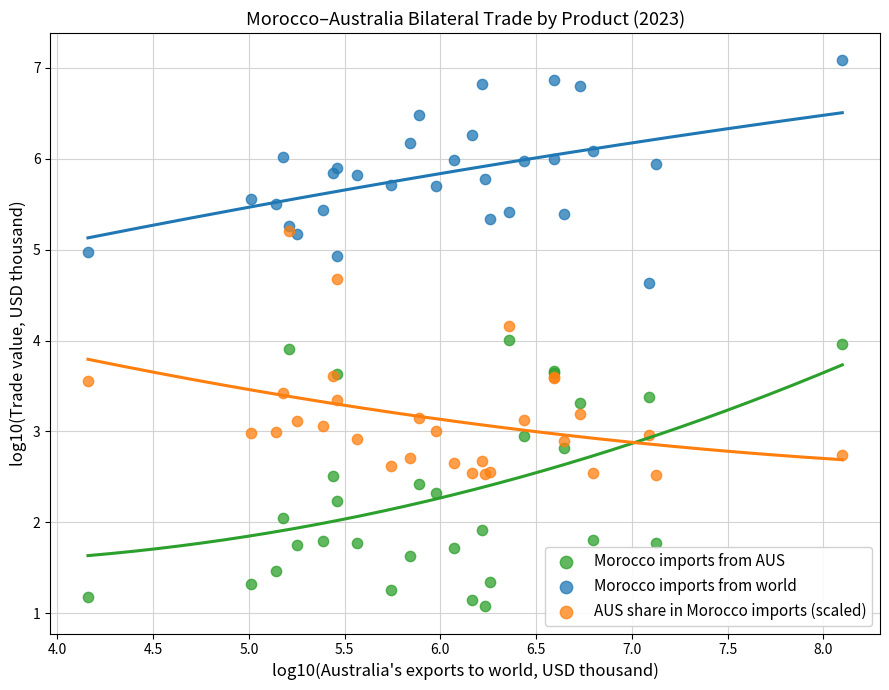

What are all the series names shown in the legend?

Morocco imports from AUS, Morocco imports from world, AUS share in Morocco imports (scaled)